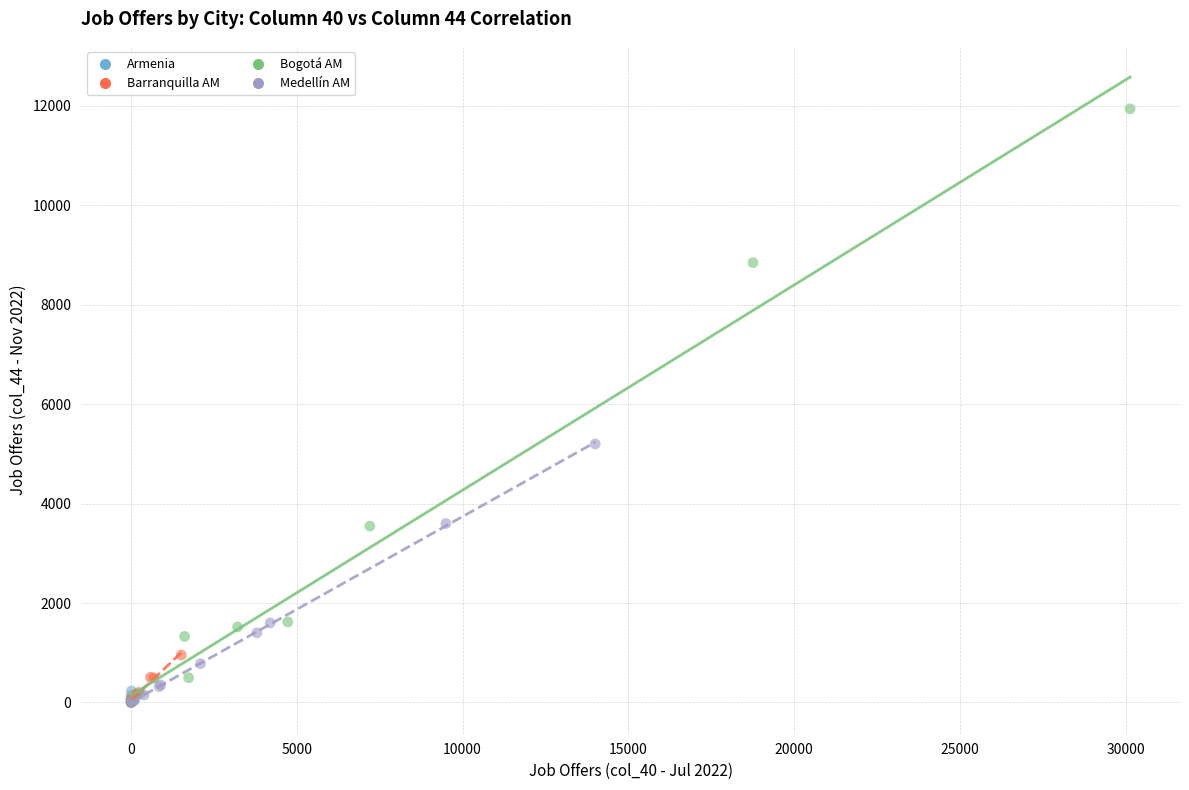

What are all the series names shown in the legend?

Armenia, Barranquilla AM, Bogotá AM, Medellín AM